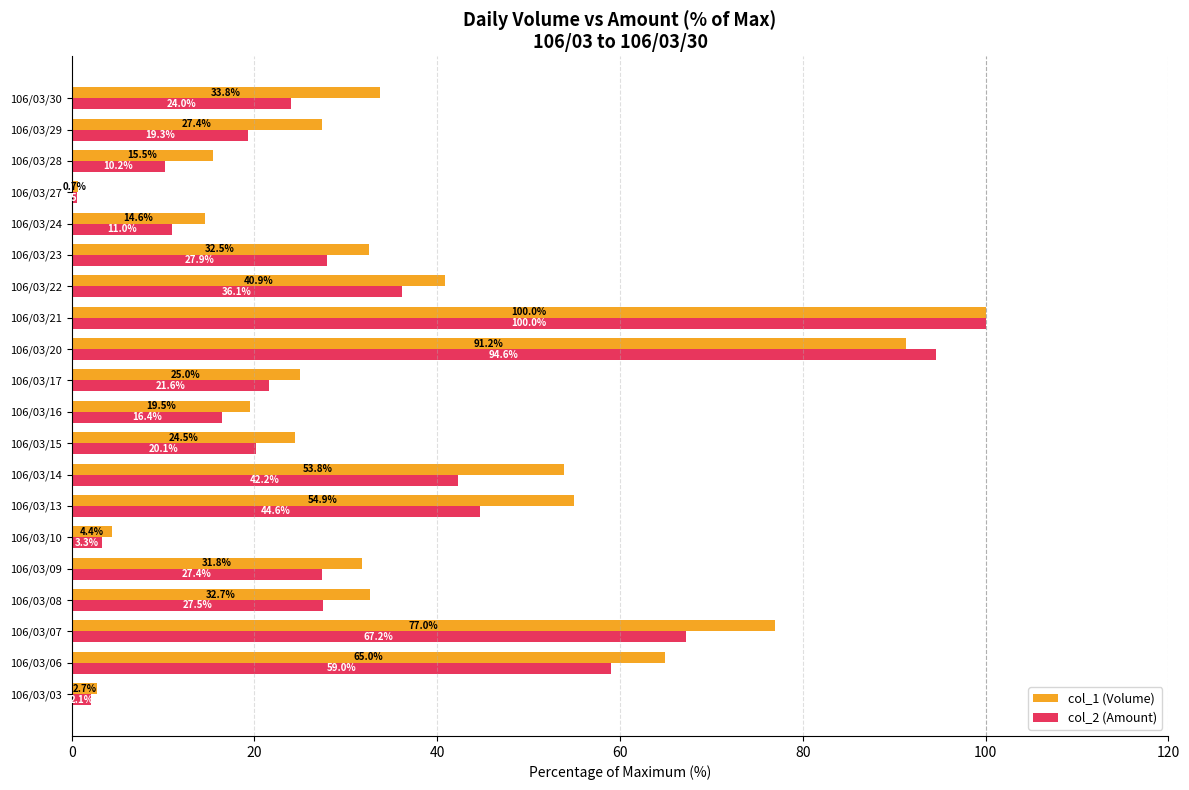

Which label corresponds to the largest value in the chart?

106/03/21